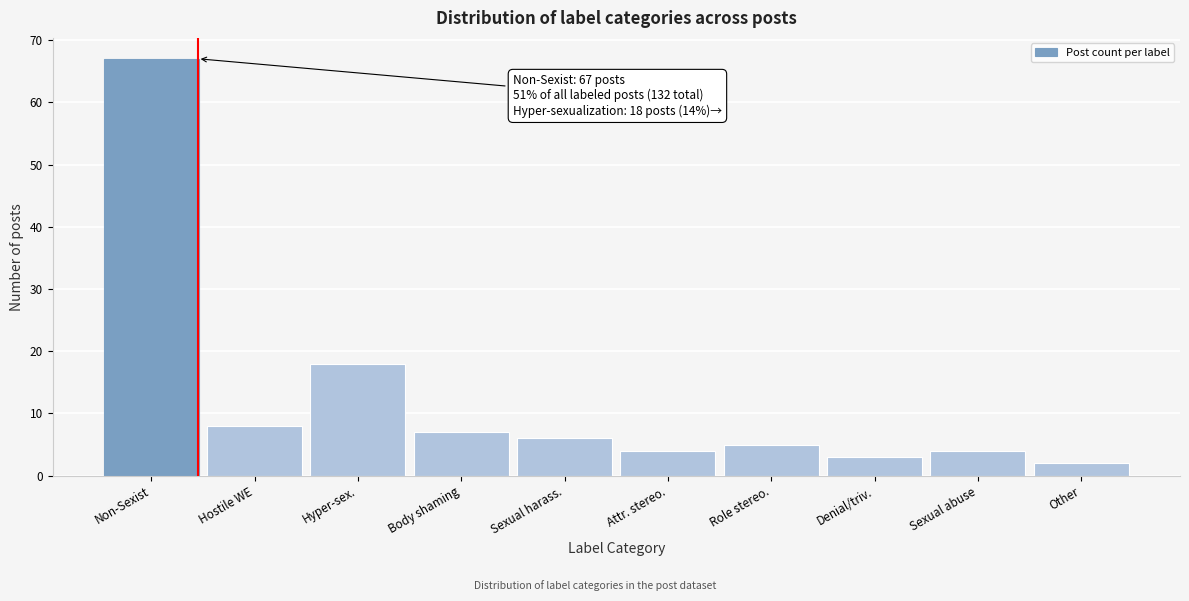

Reading right to left, what are all the values shown in this chart?

2	4	3	5	4	6	7	18	8	67